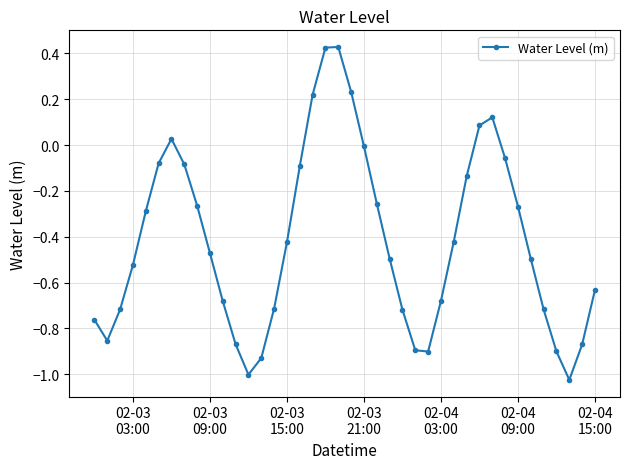

Does the chart display data point markers on the line(s)?

Yes